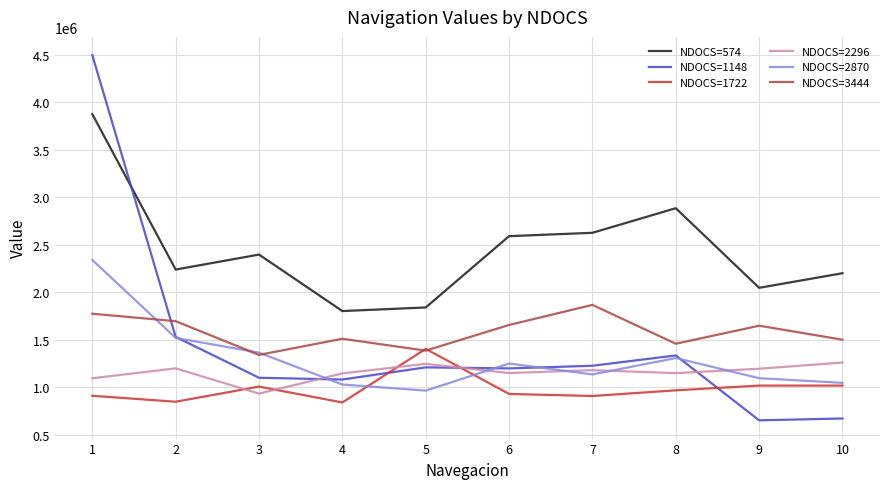

At which label does NDOCS=2296 first exceed 1179938?

2